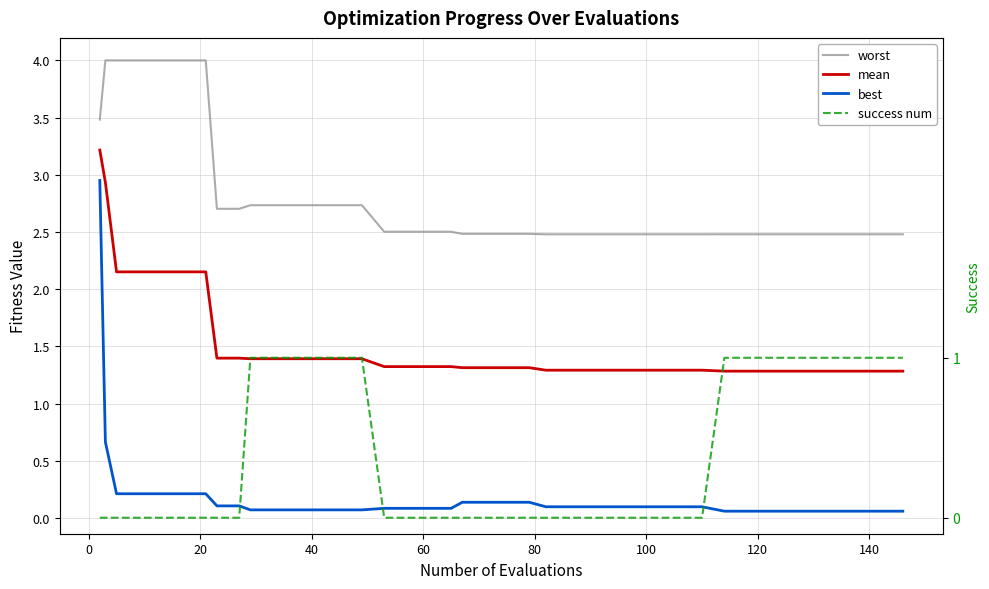

What is the value of the mean point at the 40th from the left?

1.3